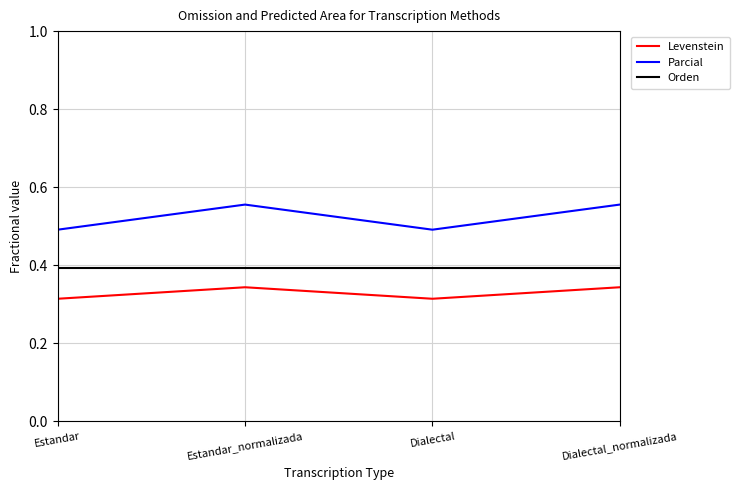

List the series in order of their peak value, highest first.

Parcial, Orden, Levenstein